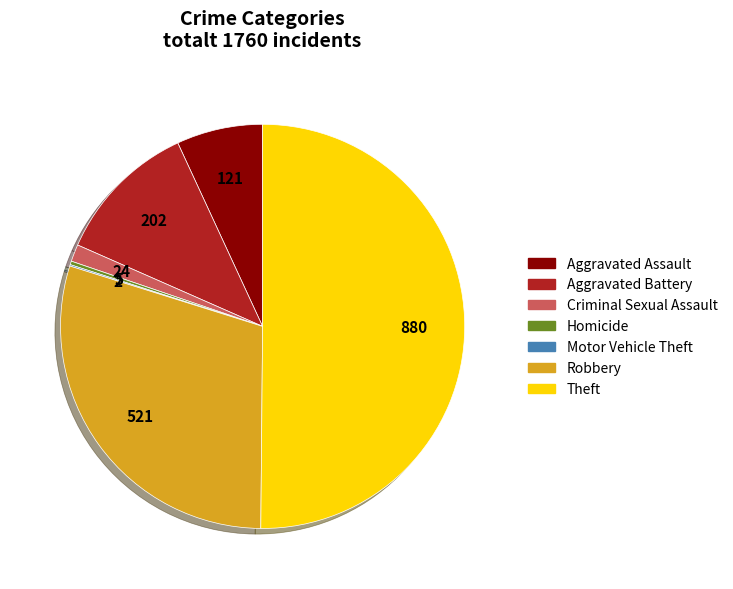

Do Robbery and Theft together represent more than half of the pie?

Yes